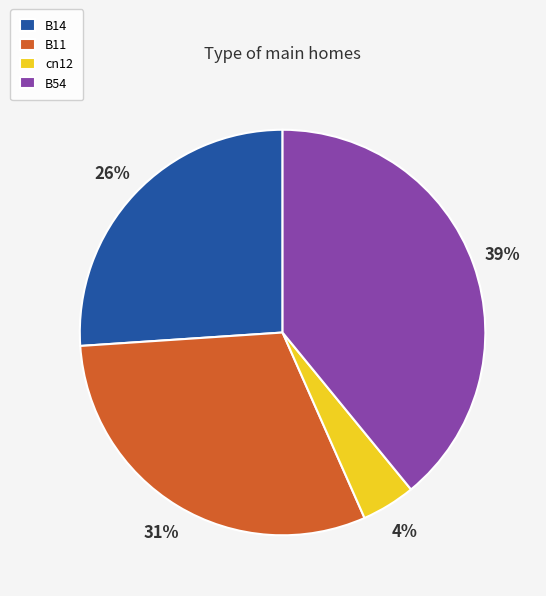

The B11 slice represents 31% of the pie. True or false?

True